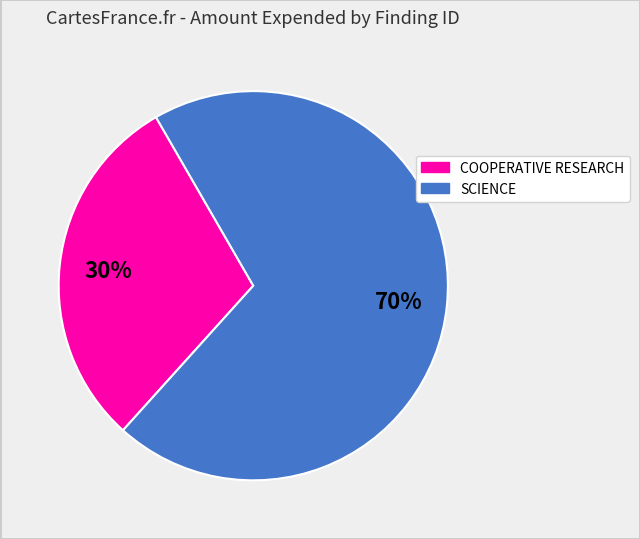

To the nearest percent, what is the average slice percentage?

50%